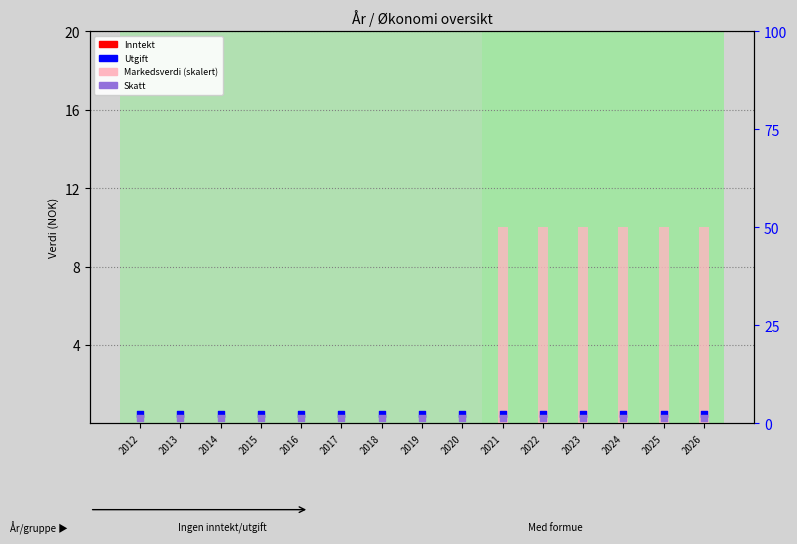

Which series has the largest total across all categories?

Markedsverdi (skalert)